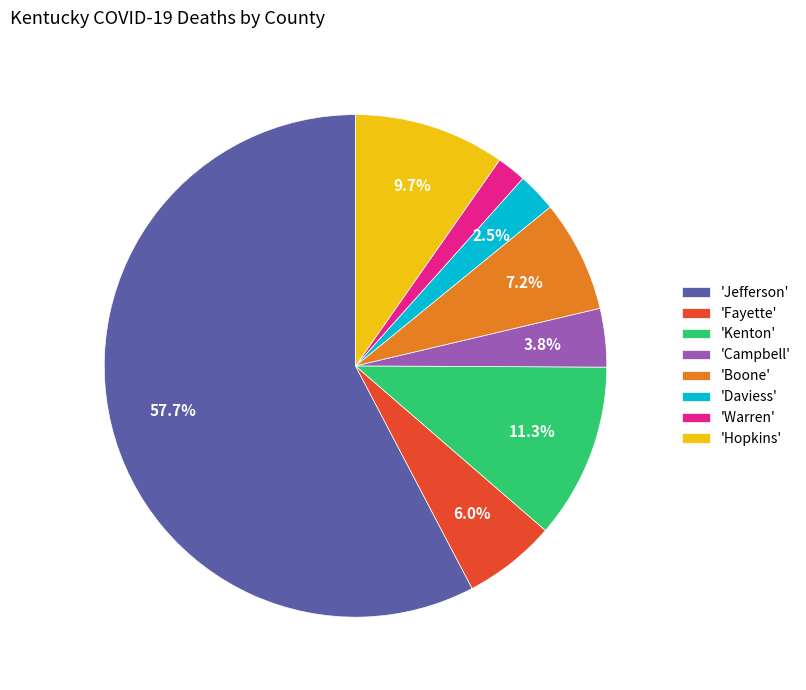

Is there a majority slice in this chart?

Yes